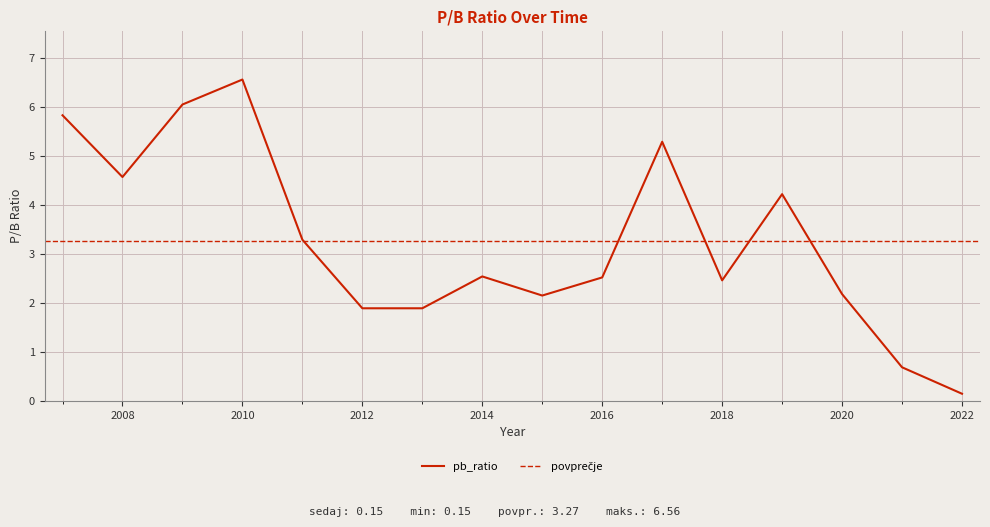

Is this an area chart (filled region under the line)?

No